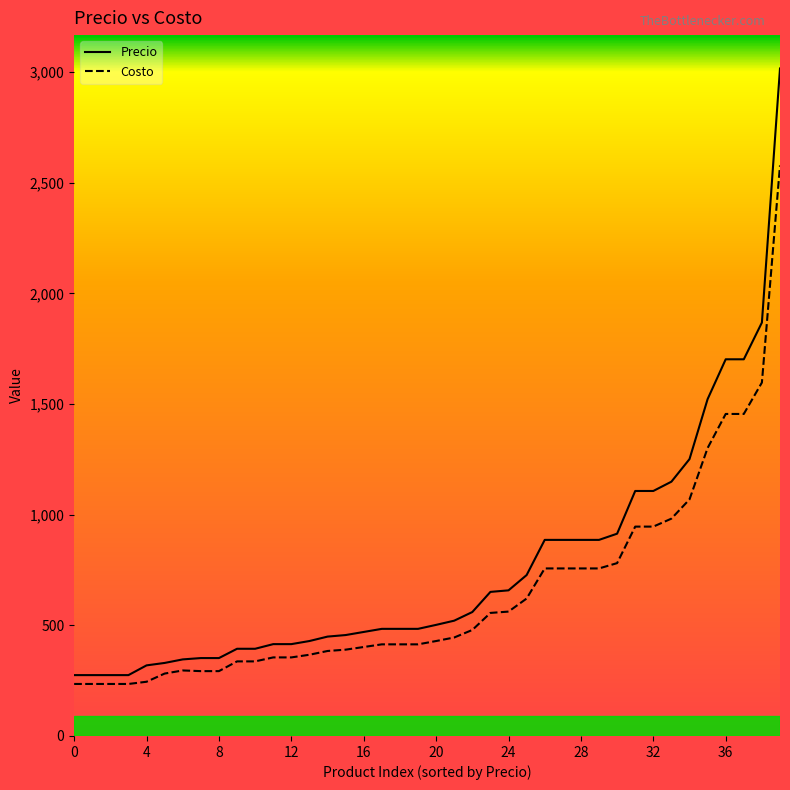

List the series in order of their peak value, lowest first.

Costo, Precio